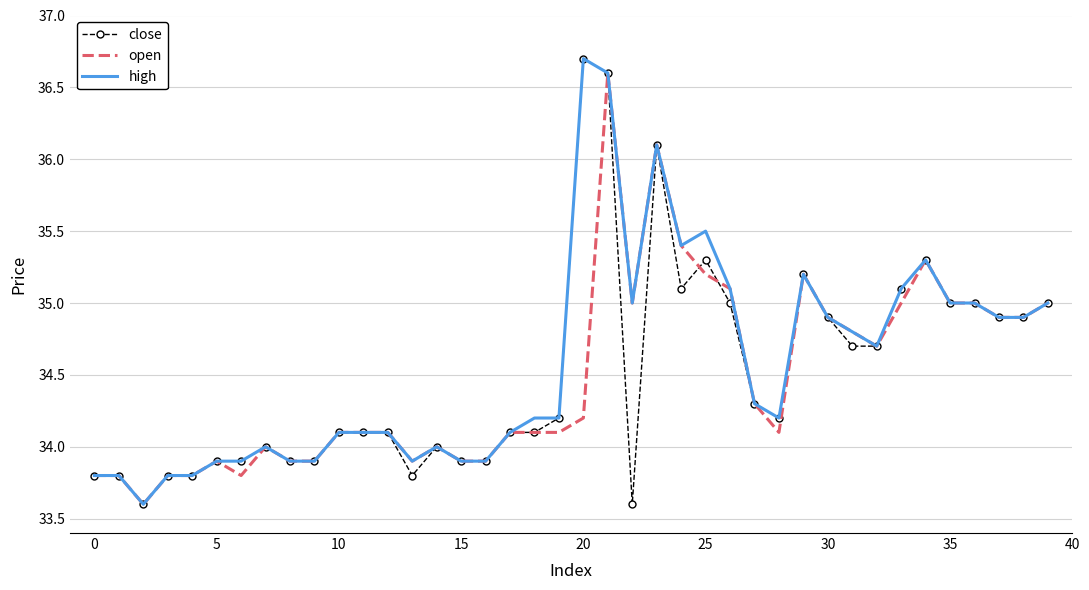

What is the average value of the open series?

34.5